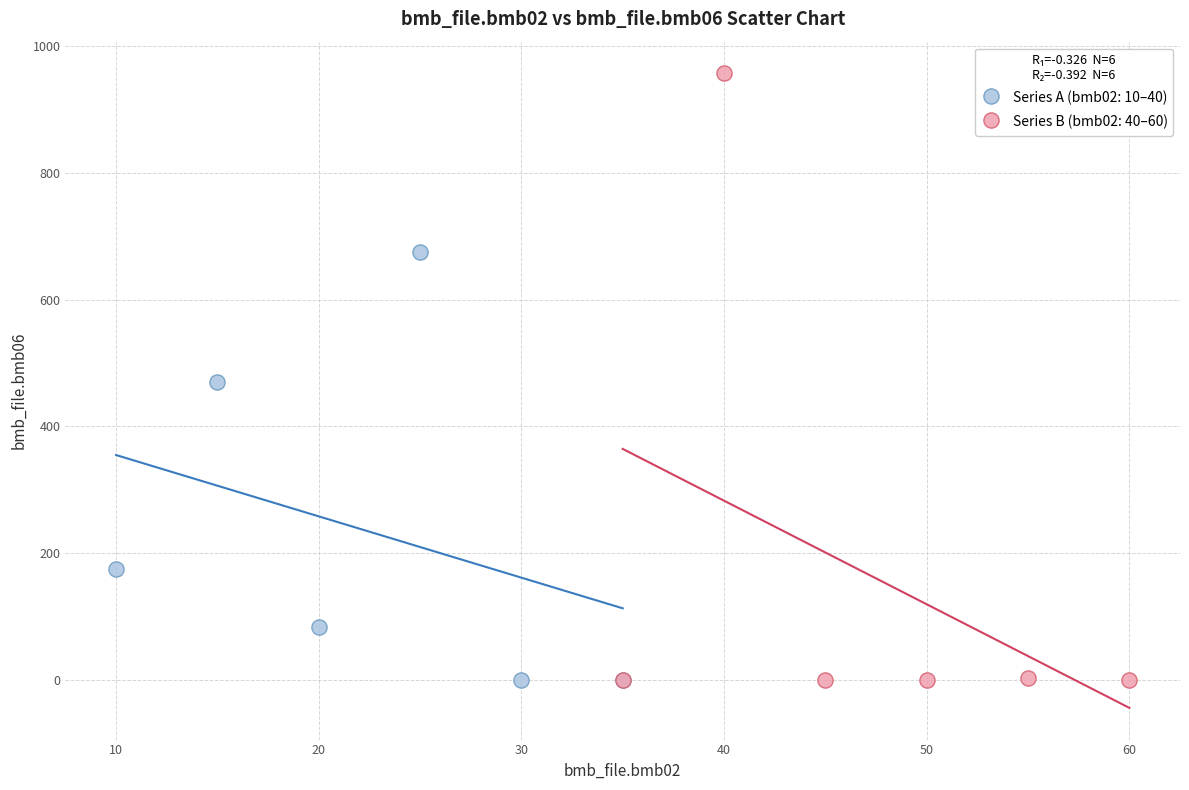

Which series has the widest spread of Y values?

Series B (bmb02: 40–60)